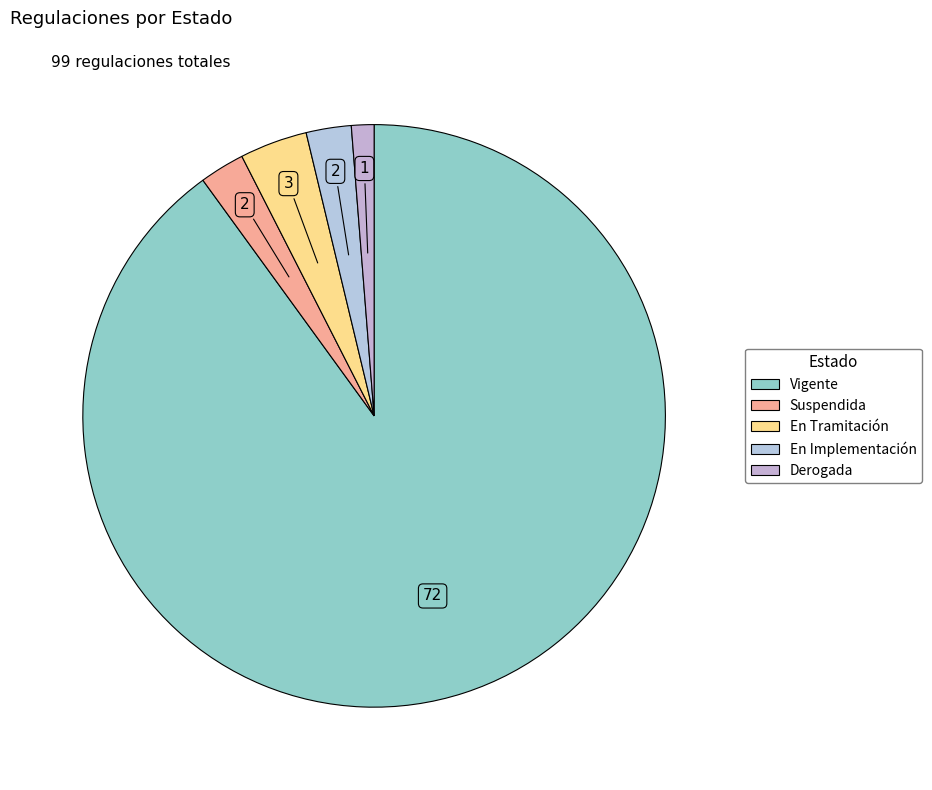

How many slices are in this pie chart?

5